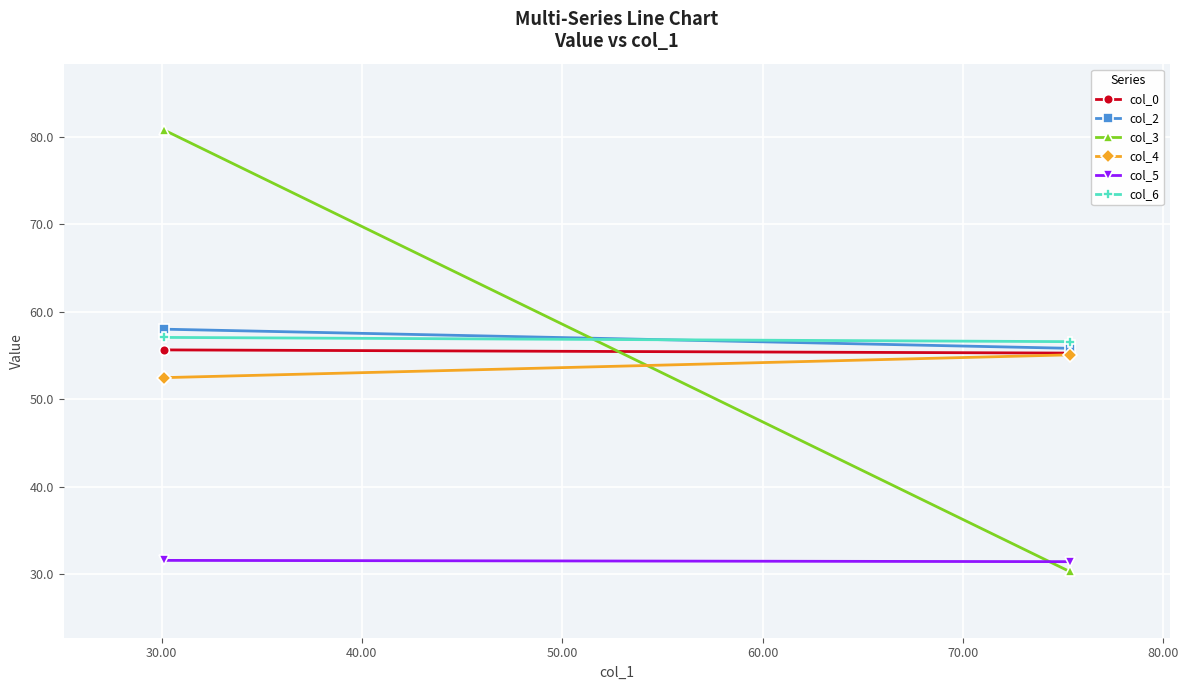

What is the minimum value shown in the chart?

30.3